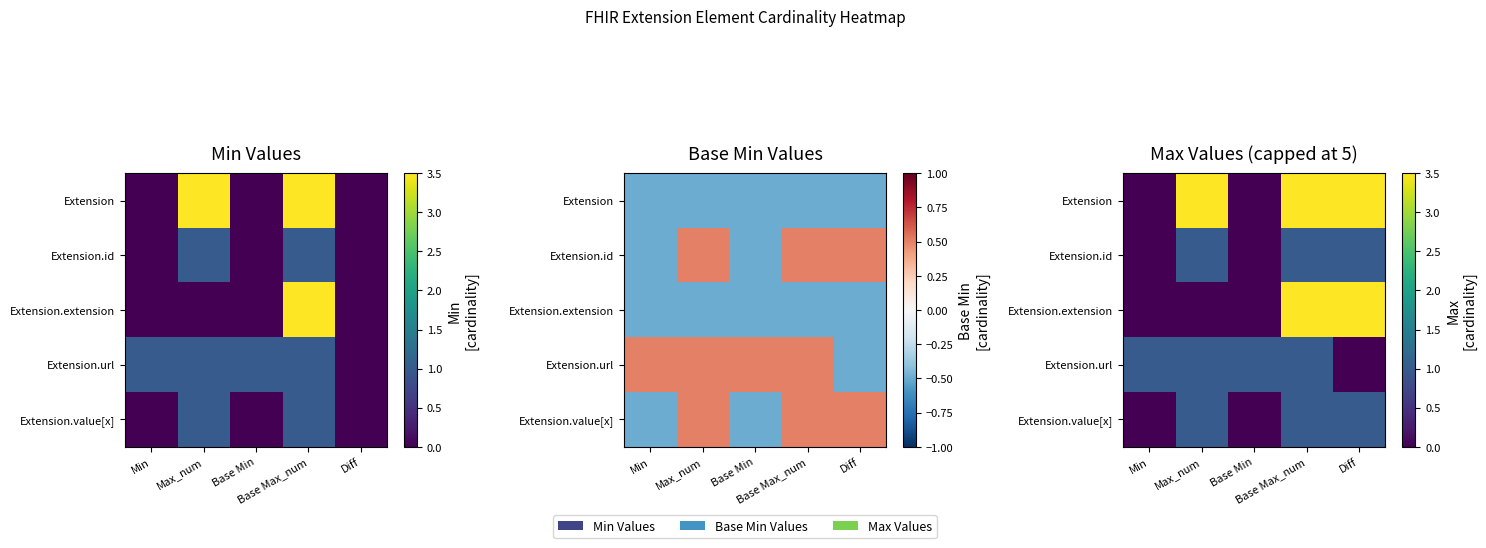

Which has a higher value, Min or Base Min?

Min